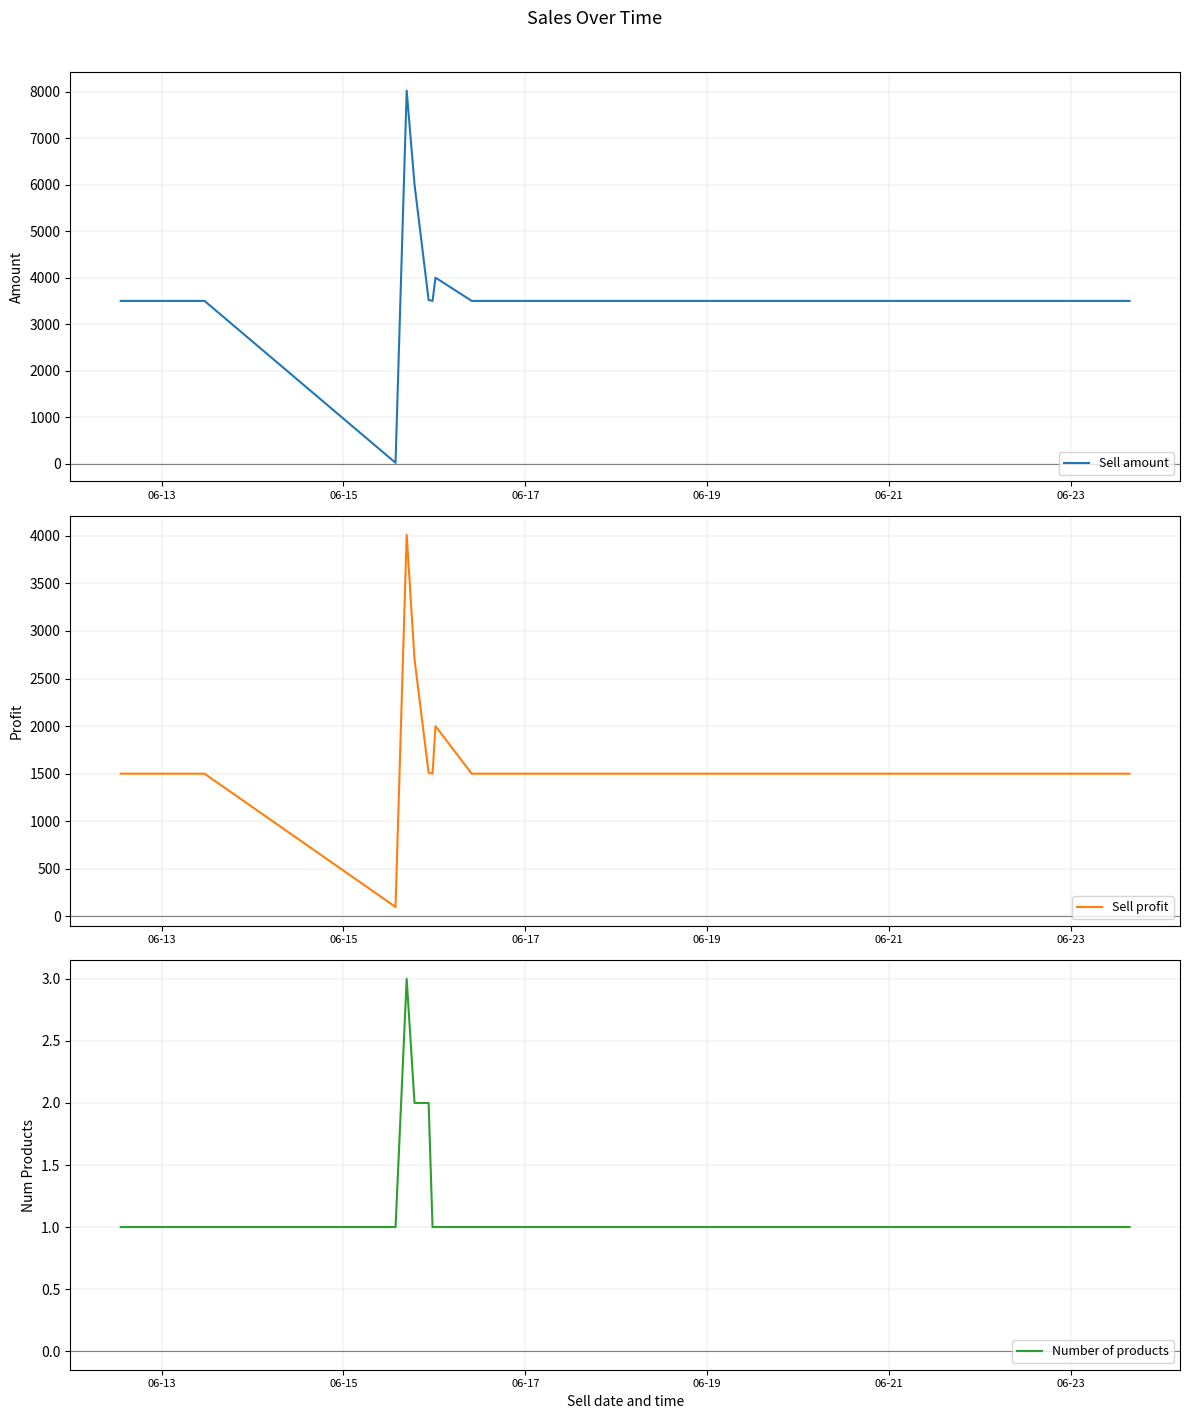

What is the maximum value for Sell amount?

8020